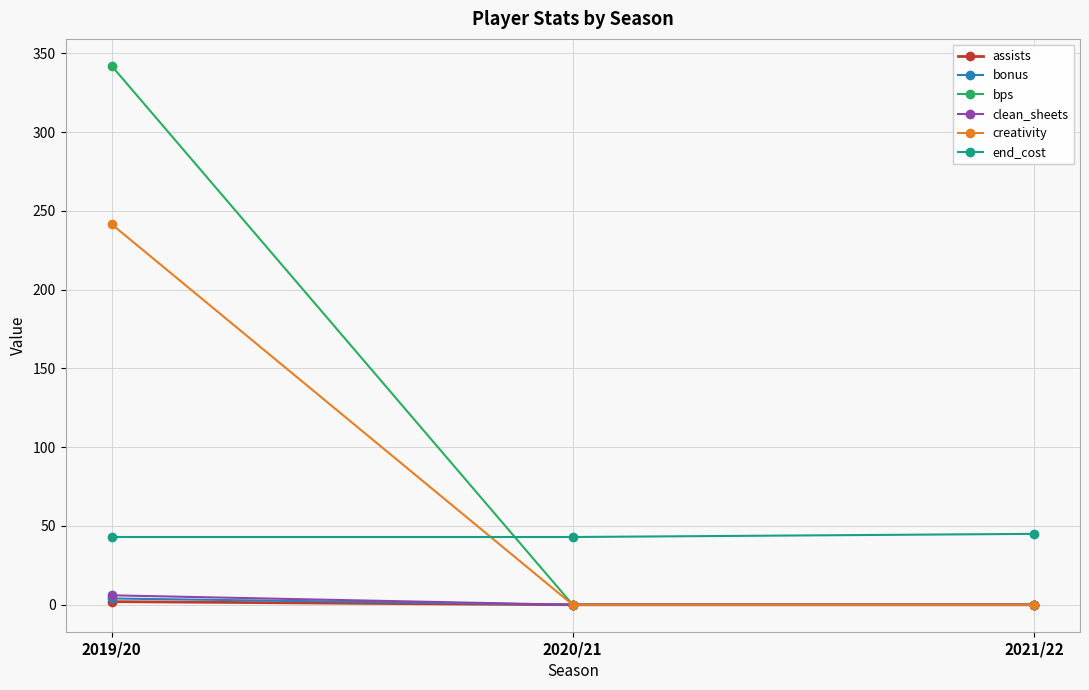

The value of bps at 2019/20 is 196.0. True or false?

False